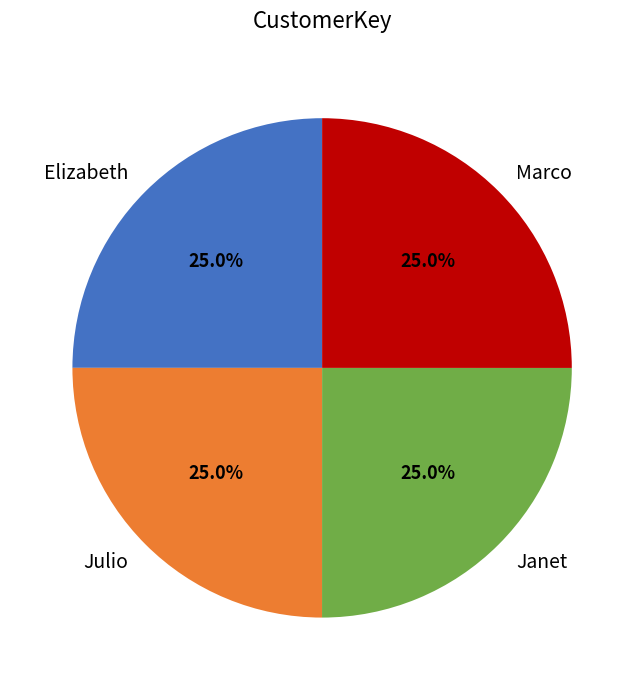

What percentage is NOT represented by Elizabeth?

75.0%